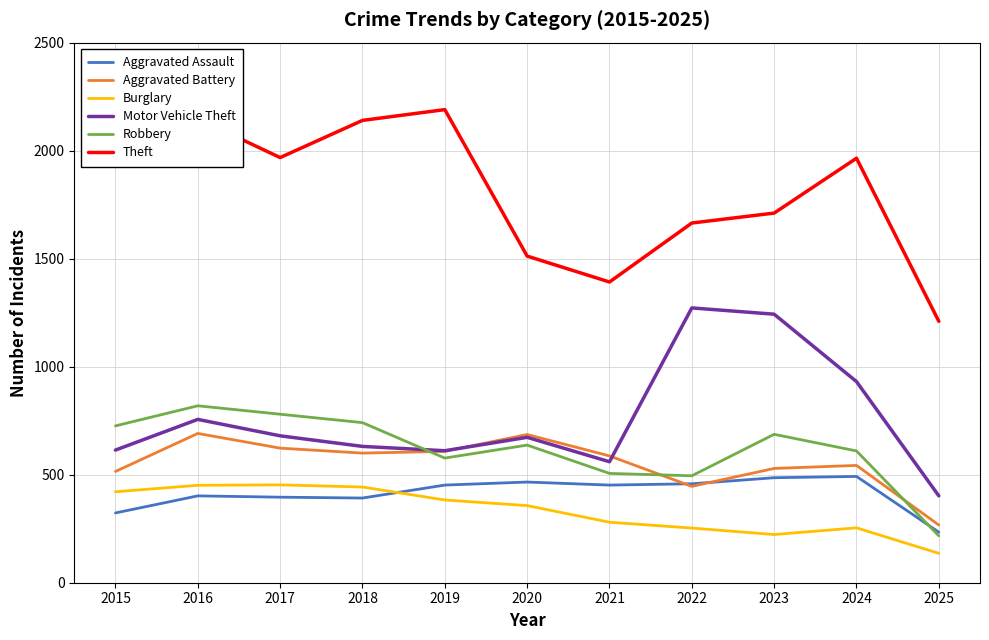

Is this an area chart (filled region under the line)?

No